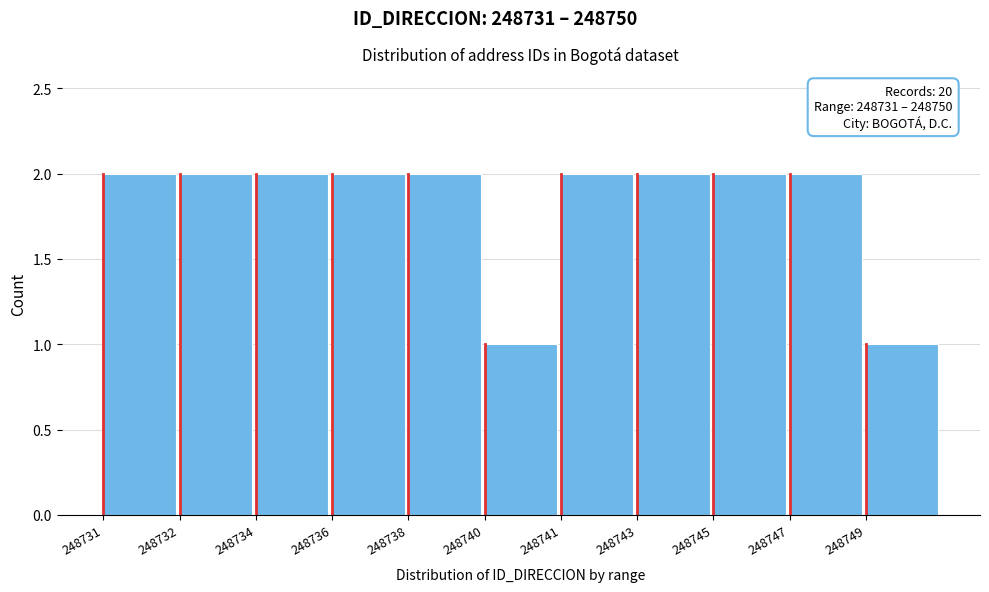

Reading left to right, extract all data points from this chart.

248731=2	248732=2	248734=2	248736=2	248738=2	248740=1	248741=2	248743=2	248745=2	248747=2	248749=1